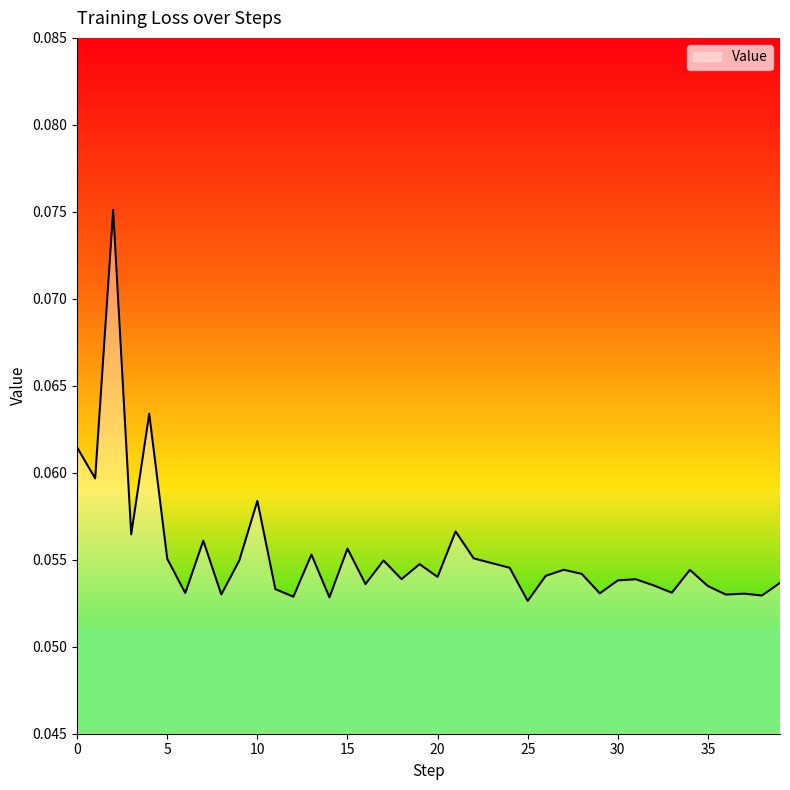

How many lines are shown in the chart?

1